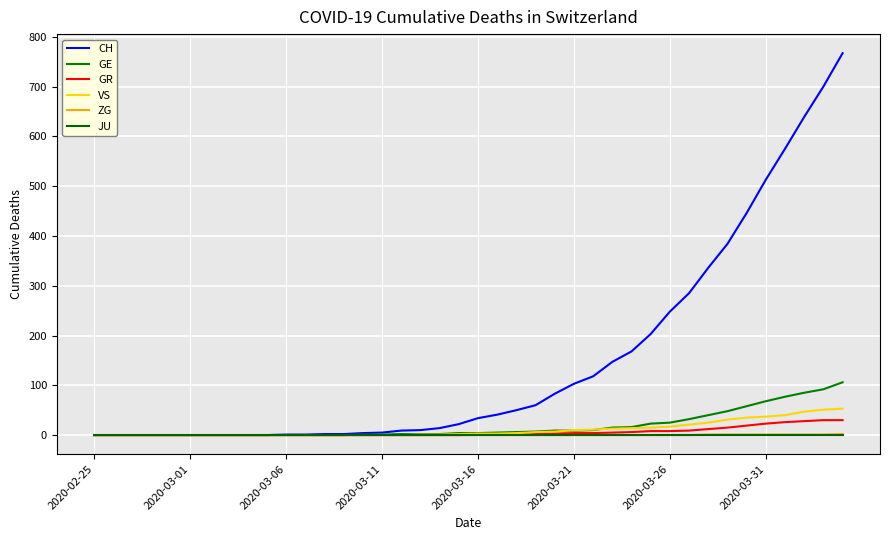

What is the value of the VS point at the 40th from the left?

53